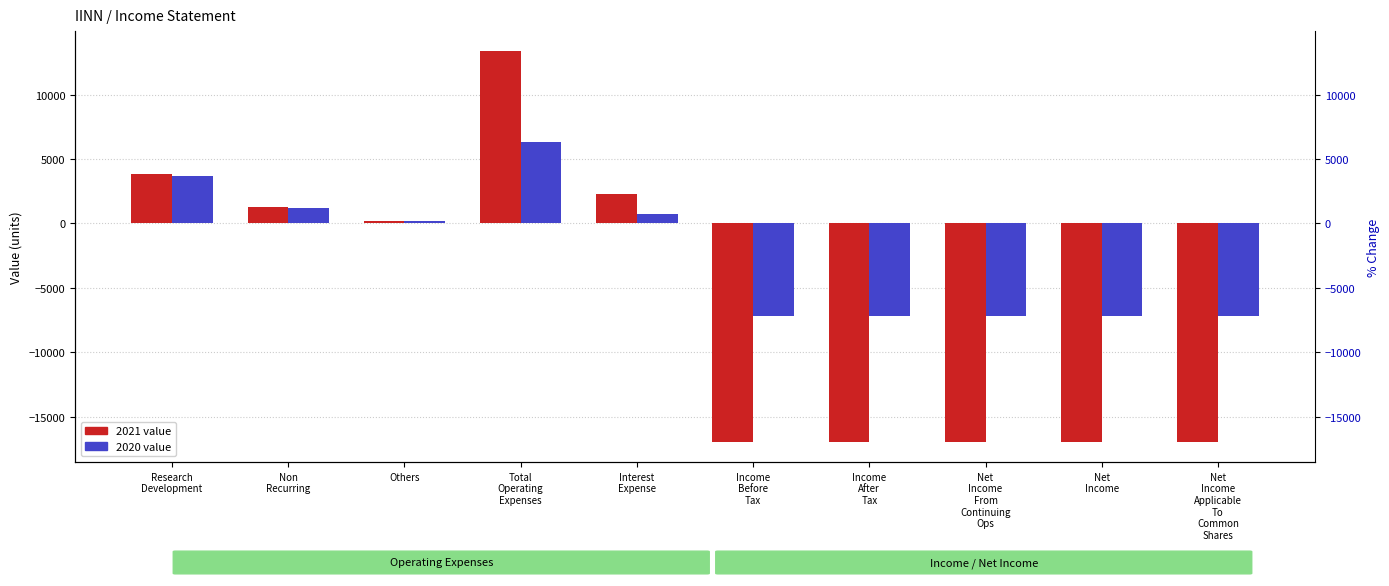

How many values in the 2020 series exceed 200?

4